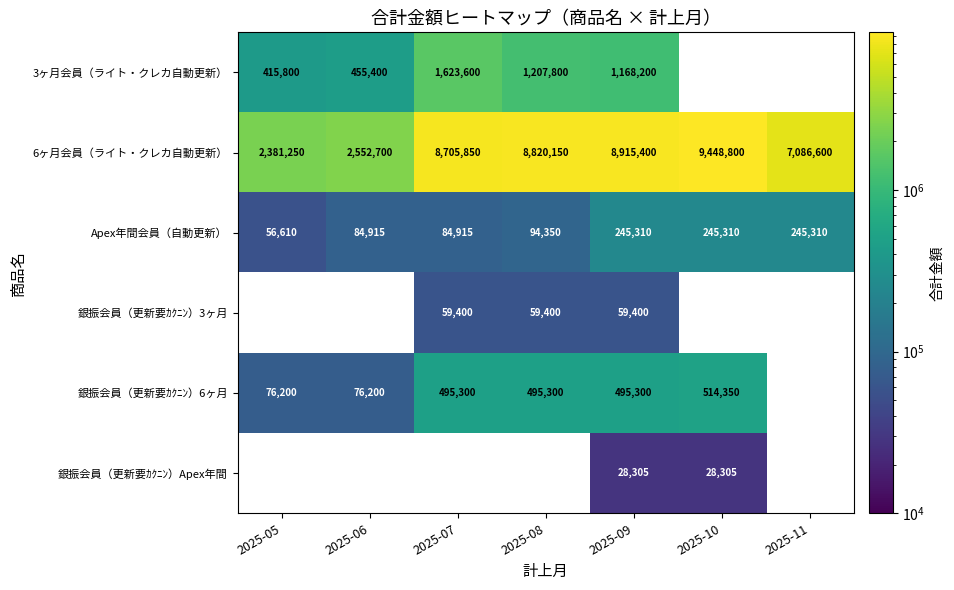

Is the value of 6ヶ月会員（ライト・クレカ自動更新） at 2025-09 greater than the value of 3ヶ月会員（ライト・クレカ自動更新） at 2025-09?

Yes